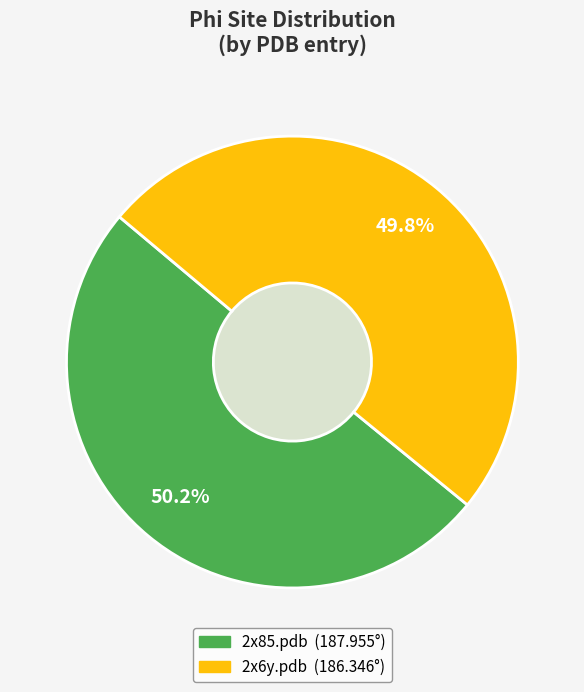

True or false: 2x85.pdb accounts for 60% of the total.

False